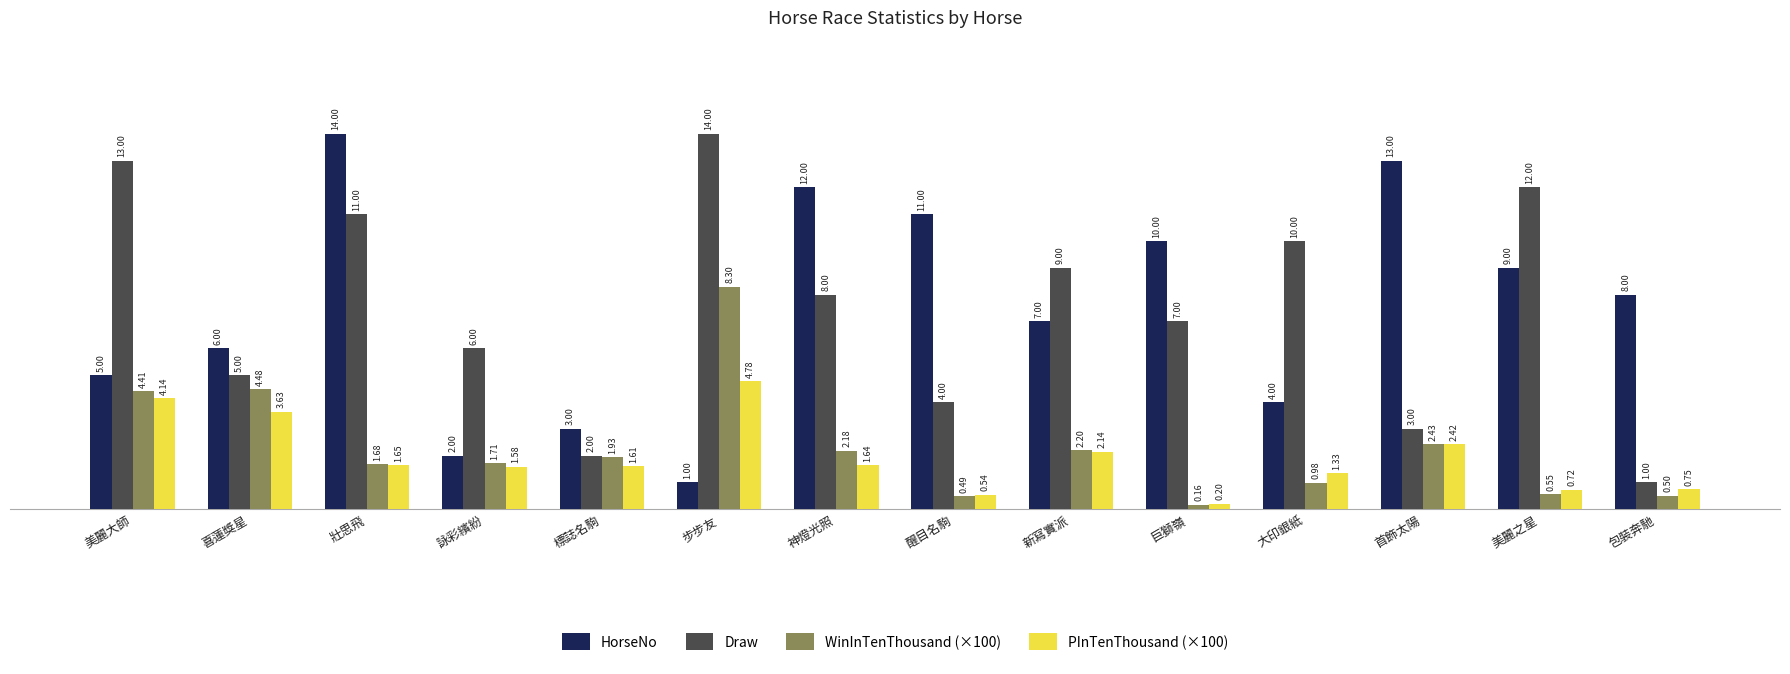

Where does the HorseNo series first go above 8?

壯思飛